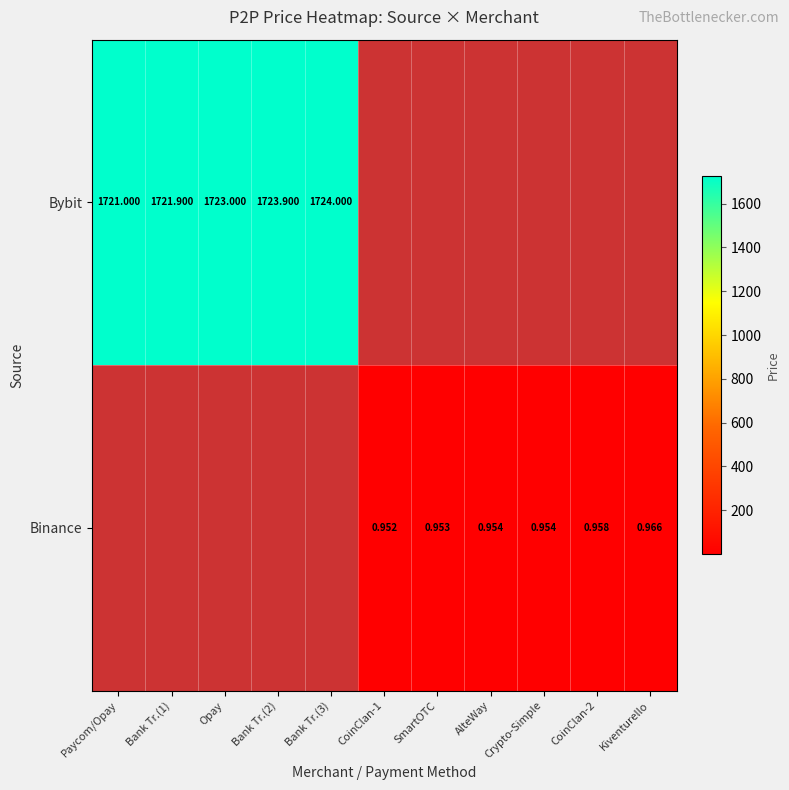

Is the value of Binance at Kiventurello greater than the value of Bybit at Bank Tr.(2)?

No